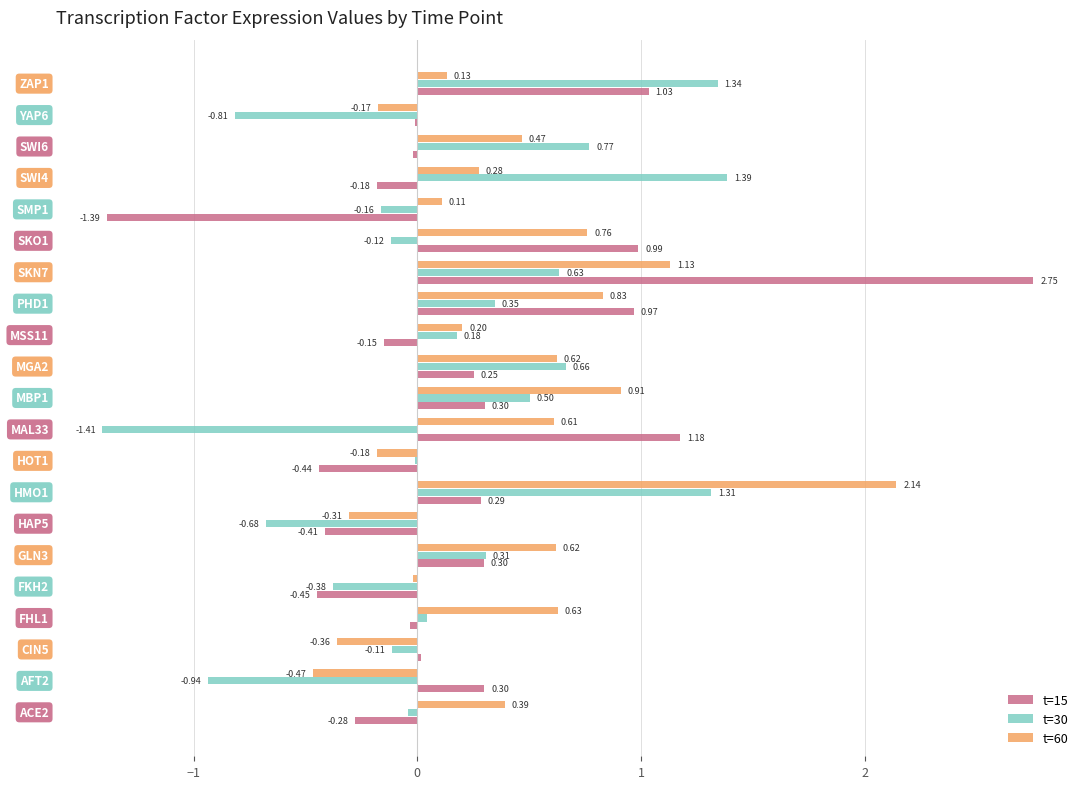

What is the sum of all t=60 values?

8.3